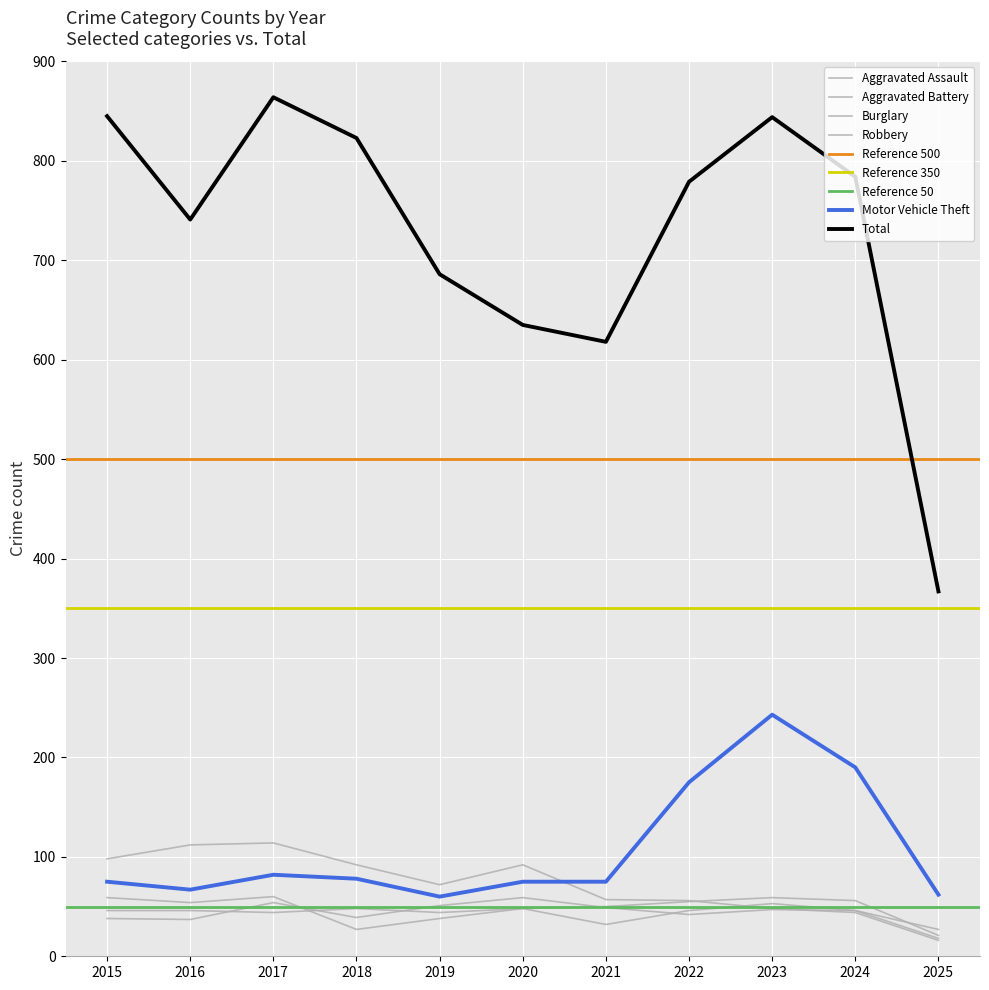

What is the total value across all series at 2015?

1161